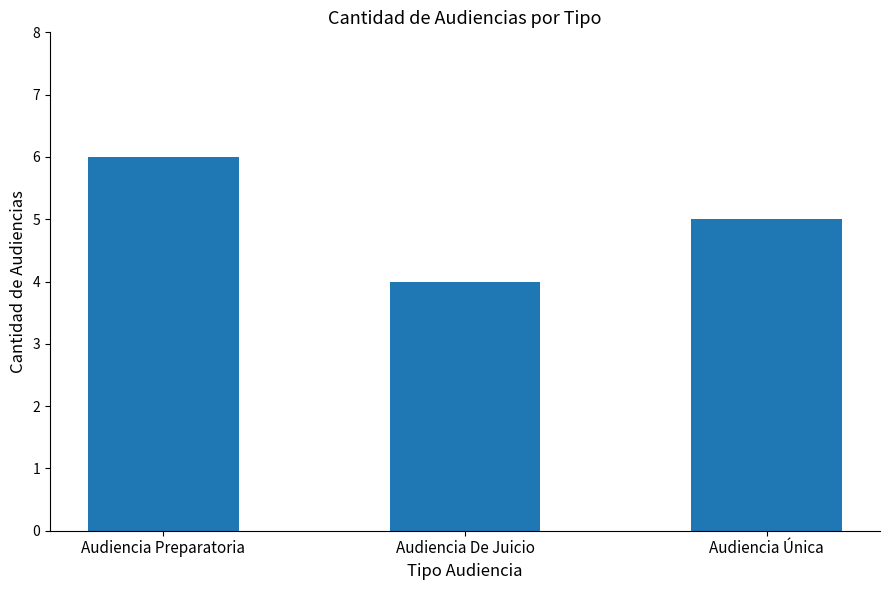

Approximately how many times larger is the value at Audiencia Preparatoria compared to Audiencia De Juicio?

1.5